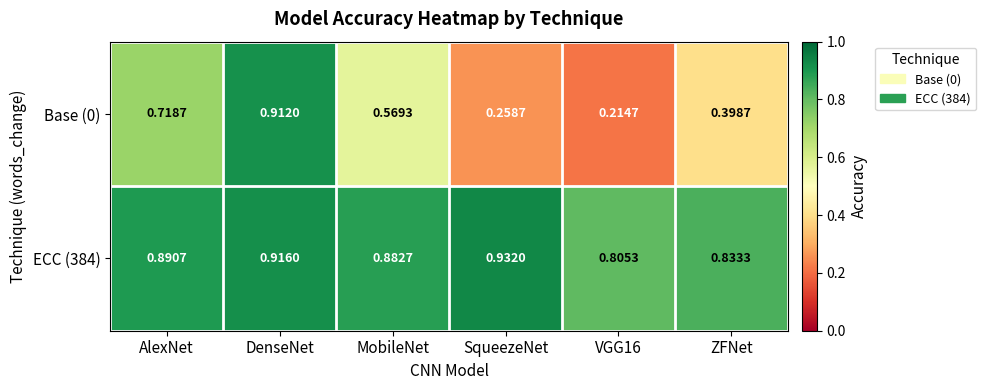

At which label does Base (0) reach its peak?

DenseNet